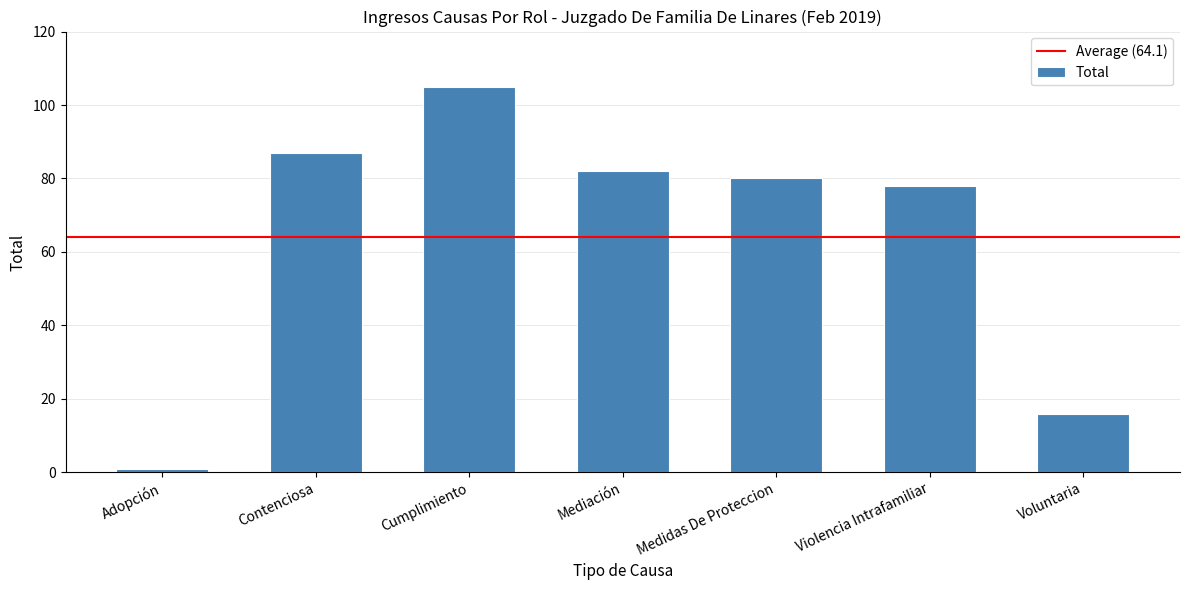

Reading left to right, what are all the values shown in this chart?

1	87	105	82	80	78	16